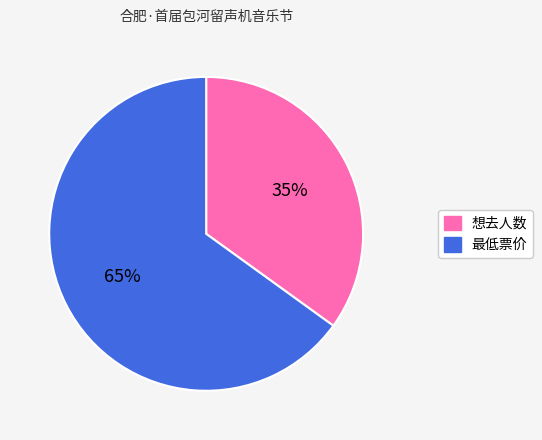

Which slice is the smallest?

想去人数